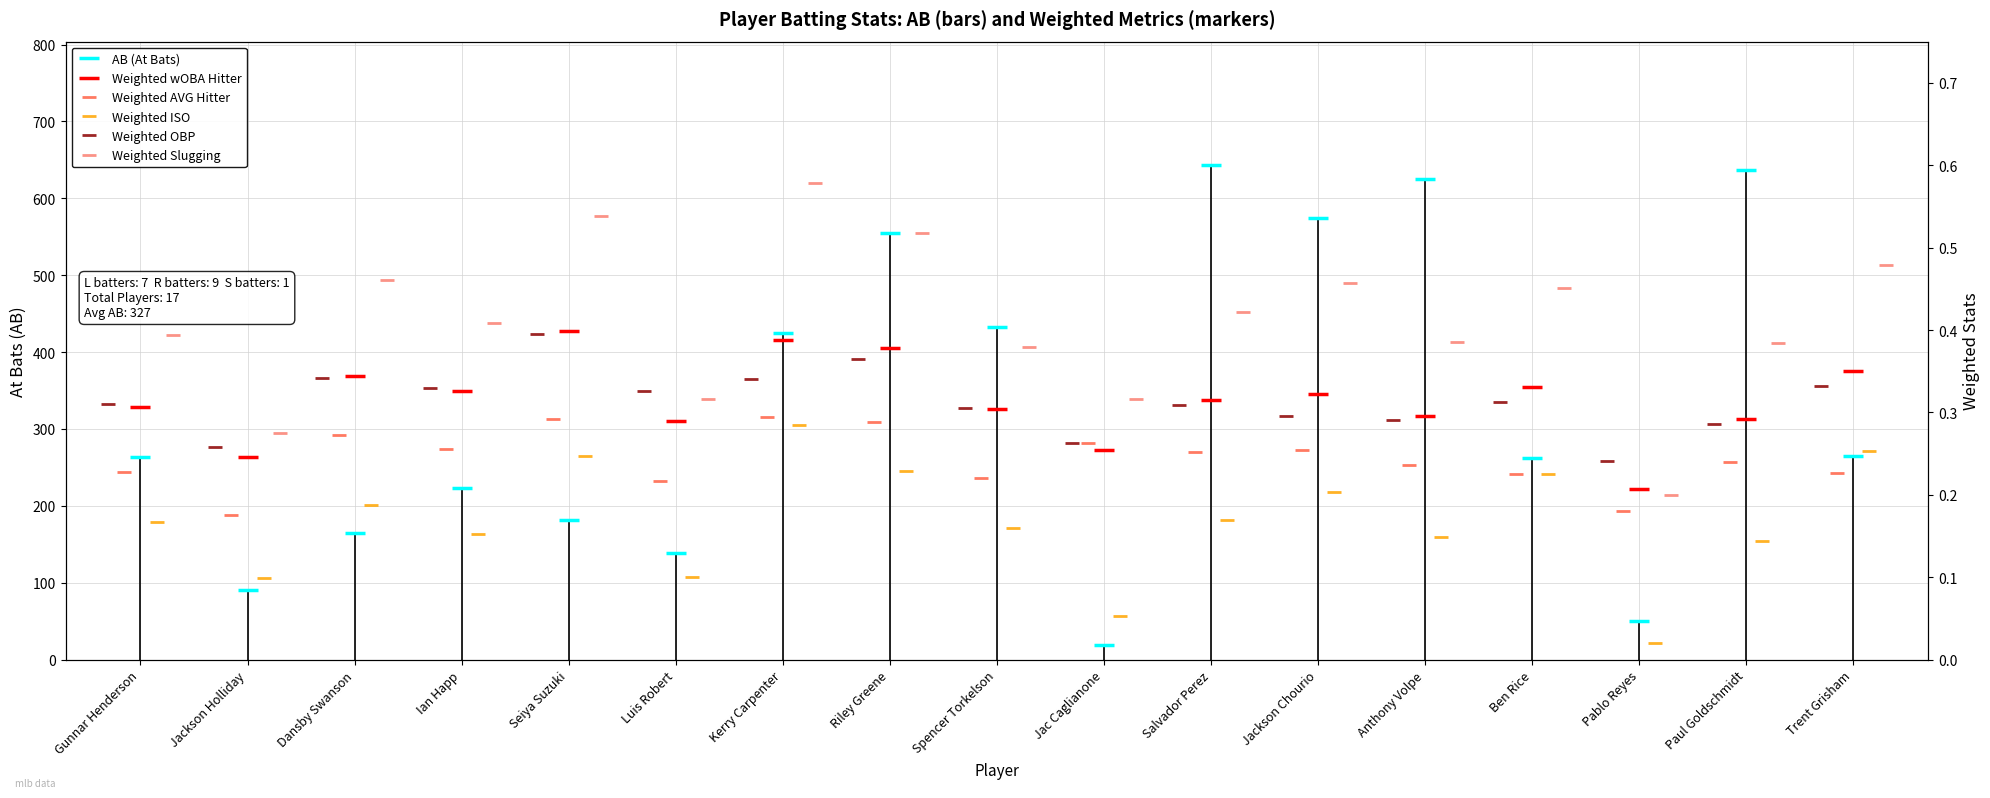

Is it true that Weighted Slugging equals 0.1 at Paul Goldschmidt?

False